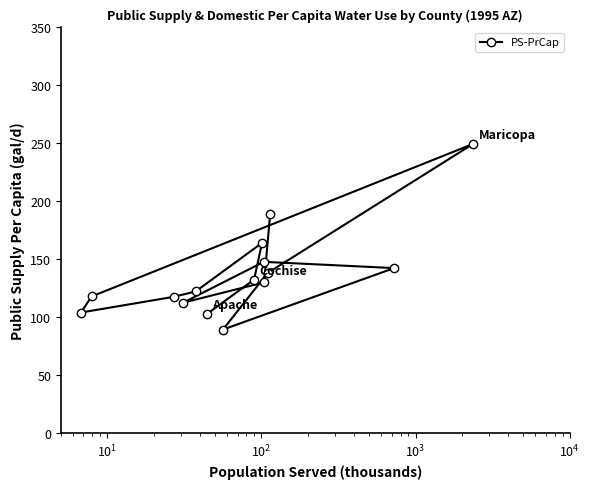

What is the sum of all values?

2055.8